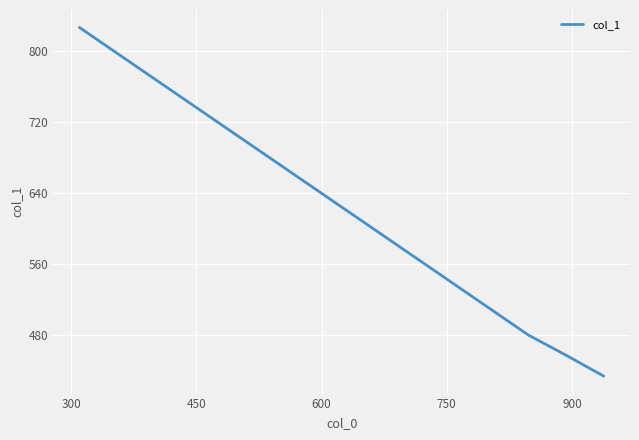

True or false: the data has more than 1 interior local peaks.

False